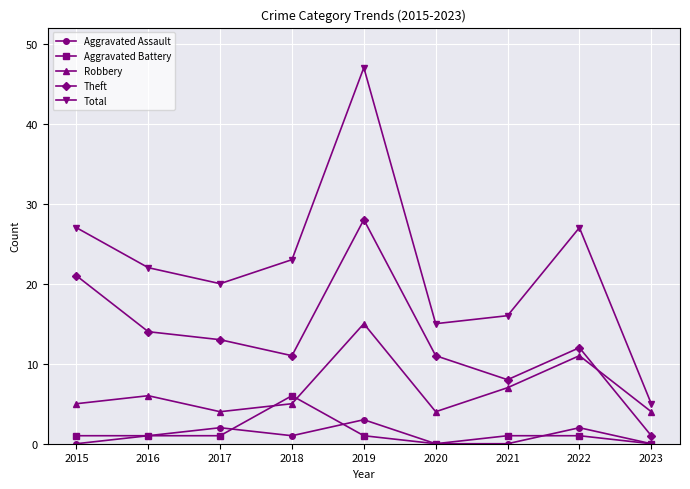

The Theft series shows 11 at 2018. True or false?

True